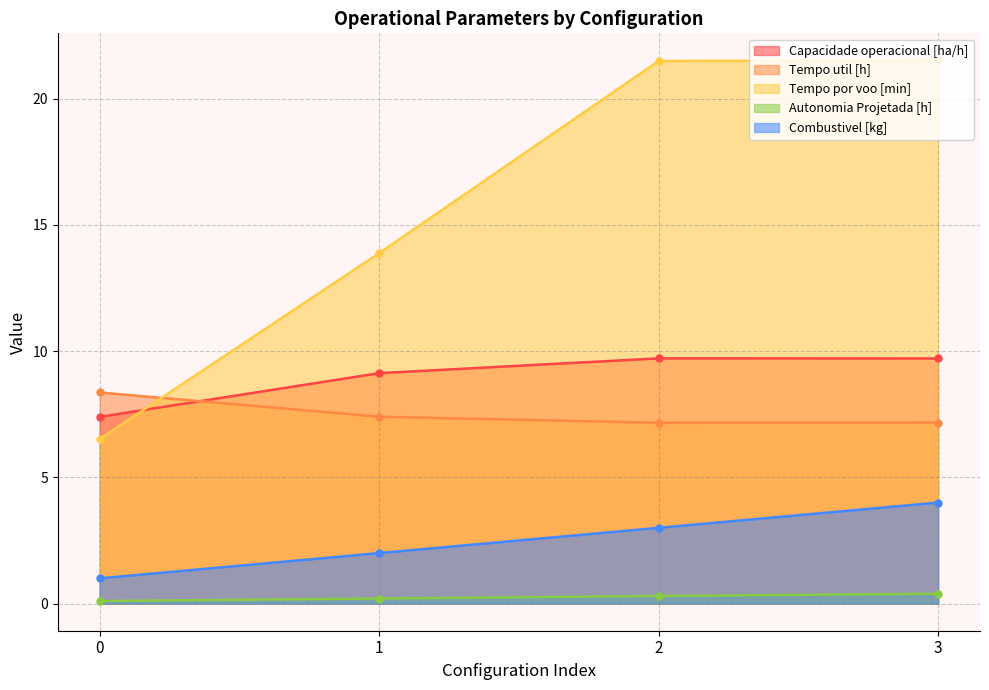

Is it true that Tempo util [h] equals 11.8 at 1?

False